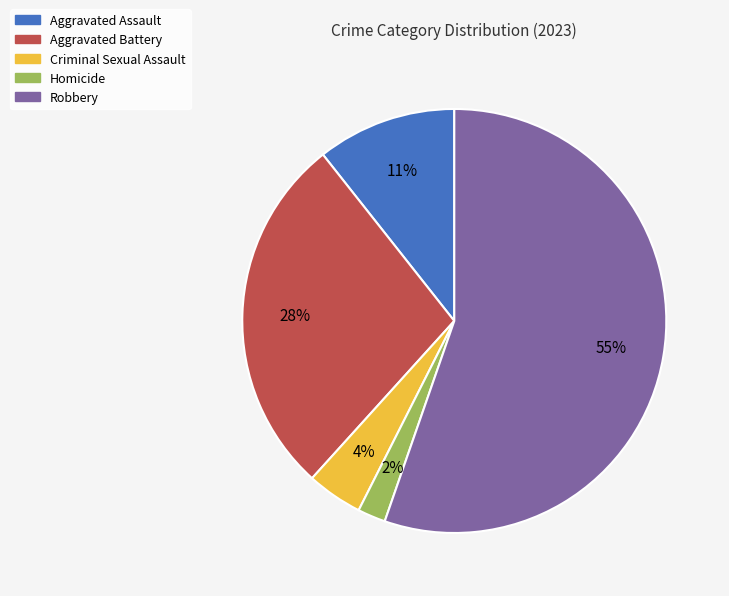

What is the majority slice?

Robbery